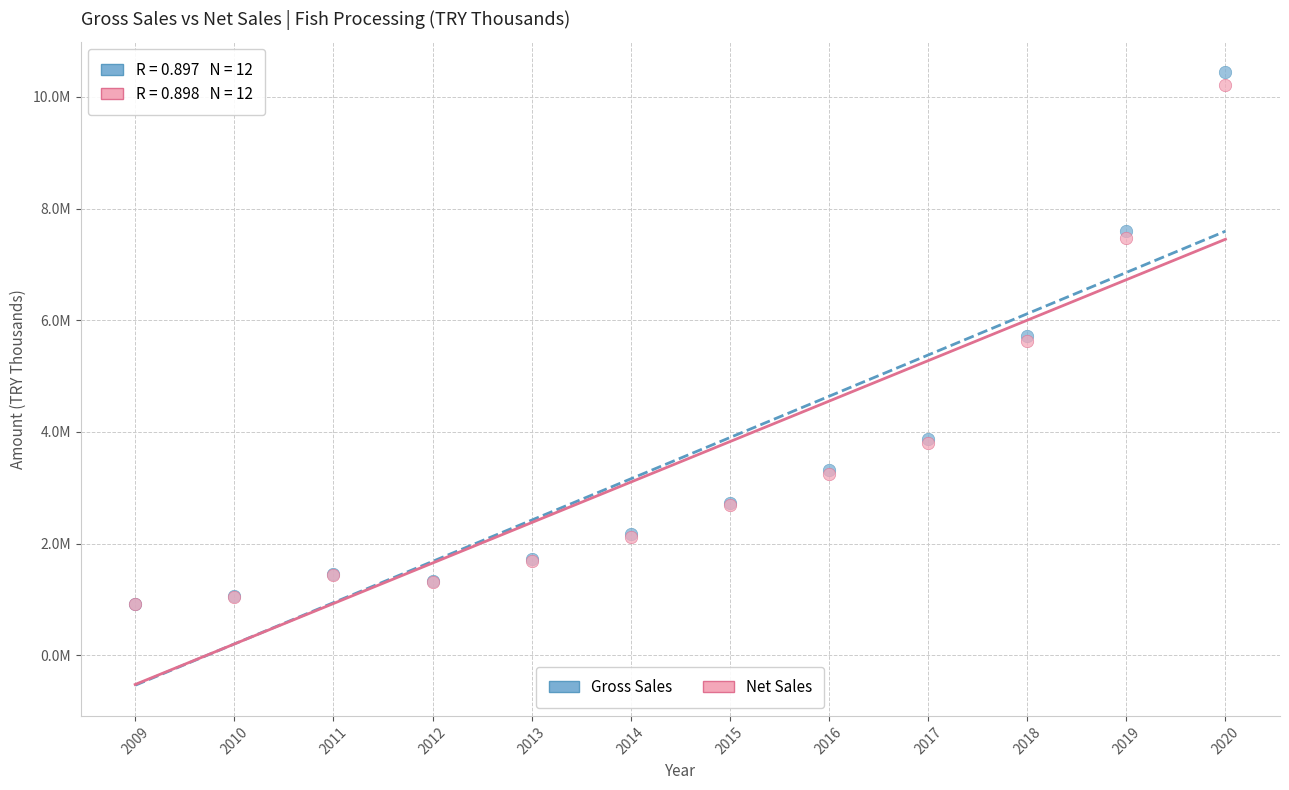

Which series has the largest Y range (max minus min)?

Gross Sales